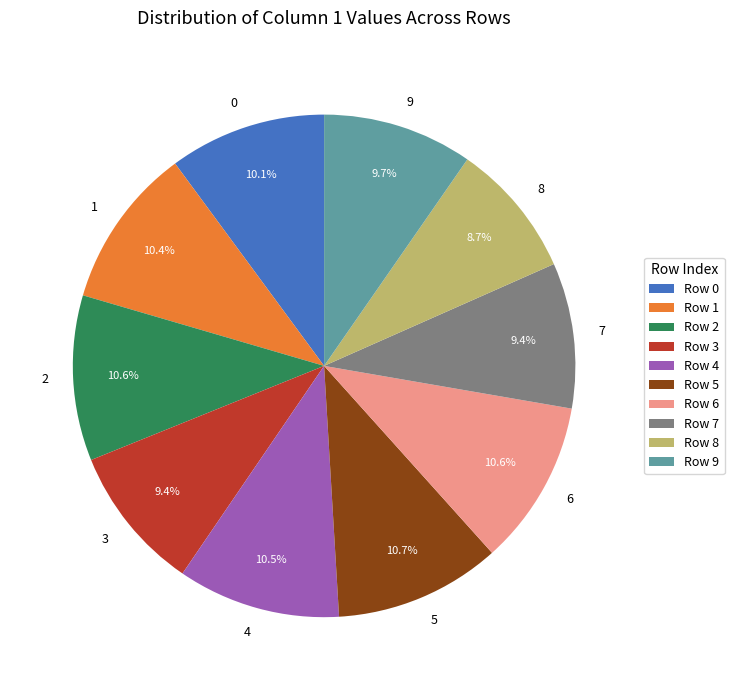

Does any single category account for the majority?

No